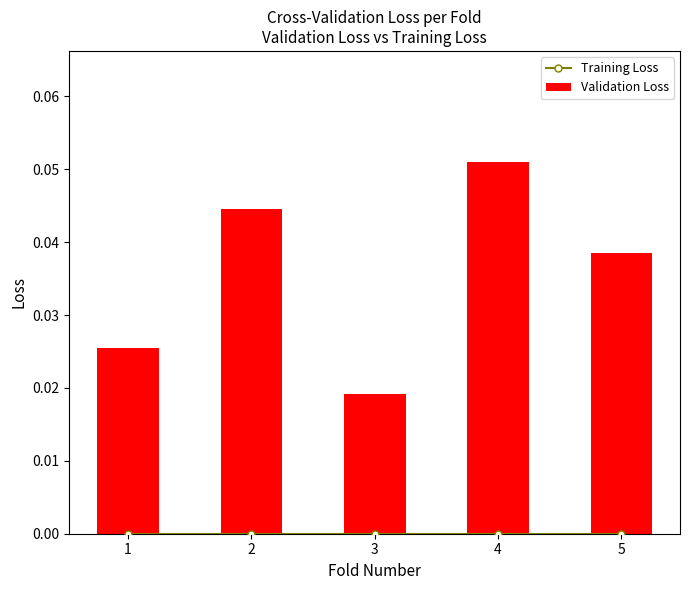

At how many categories does at least one series exceed 0?

5